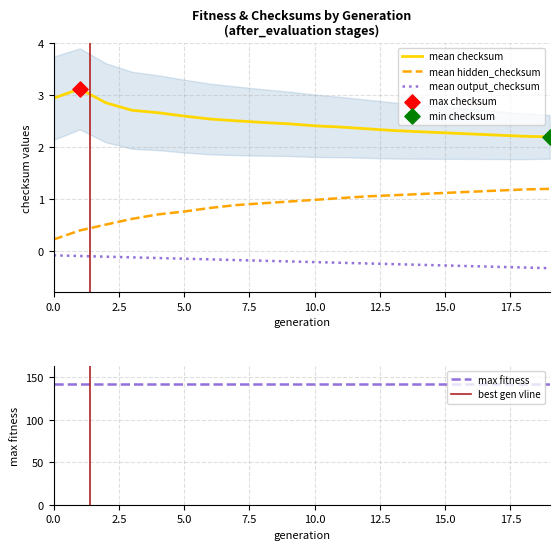

Which series reaches the maximum Y coordinate?

mean_checksum